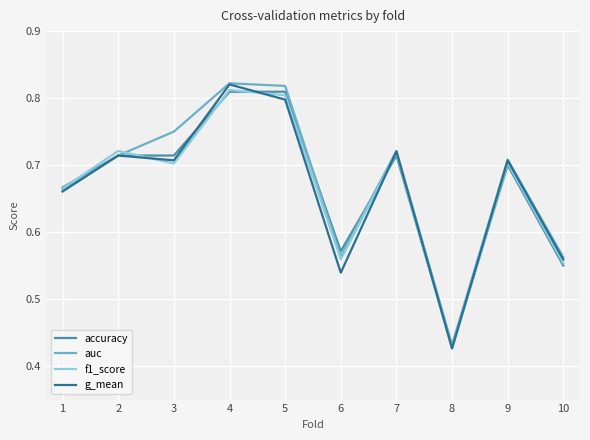

True or false: f1_score and accuracy intersect in this chart.

True